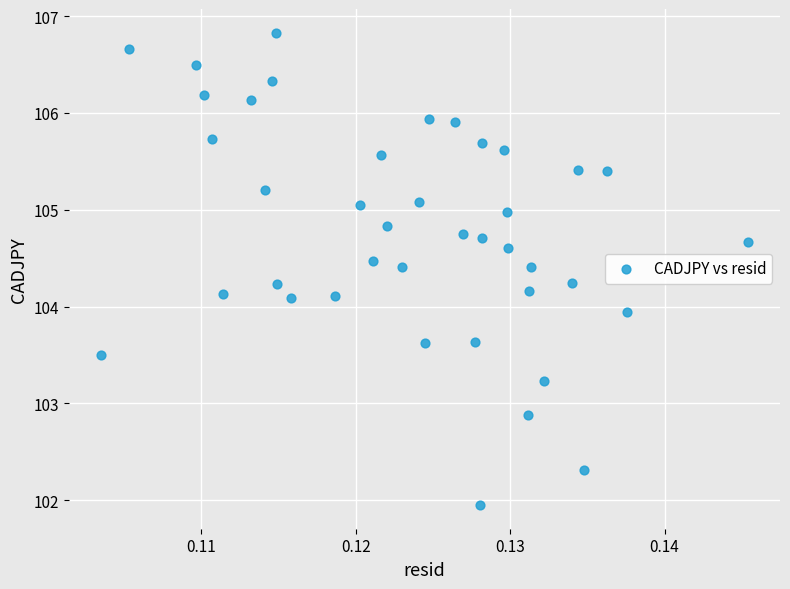

What is the range of Y values (max minus min)?

4.9